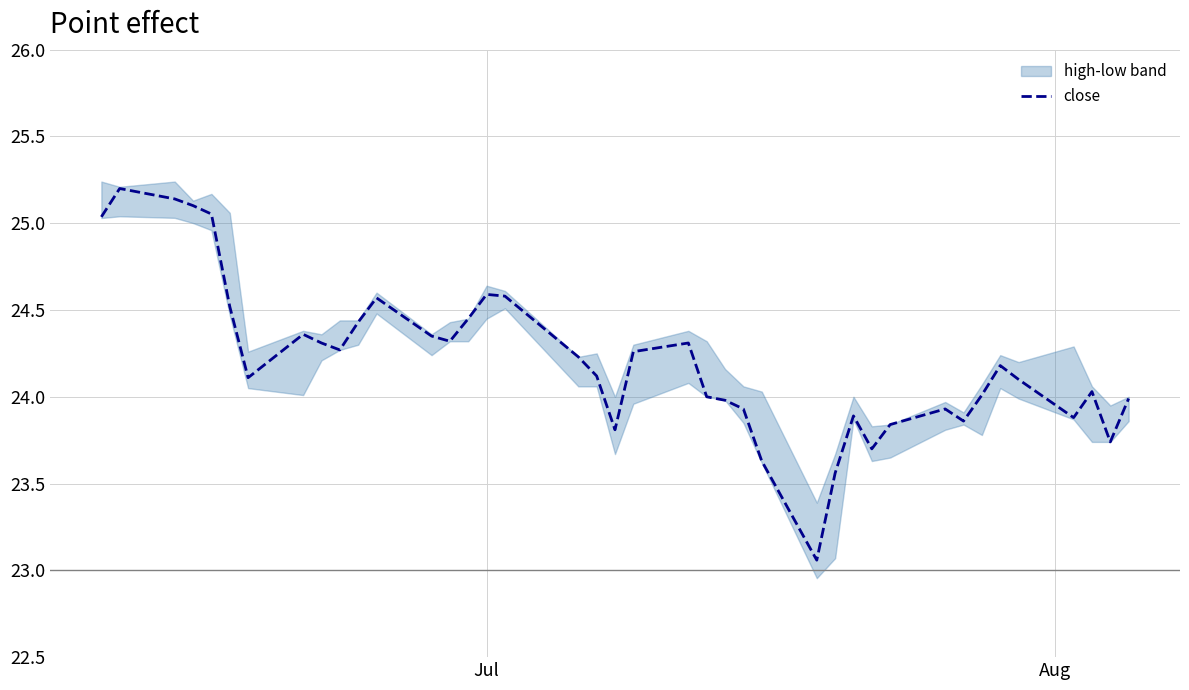

How many points are higher than both their immediate neighbors (excluding endpoints)?

9